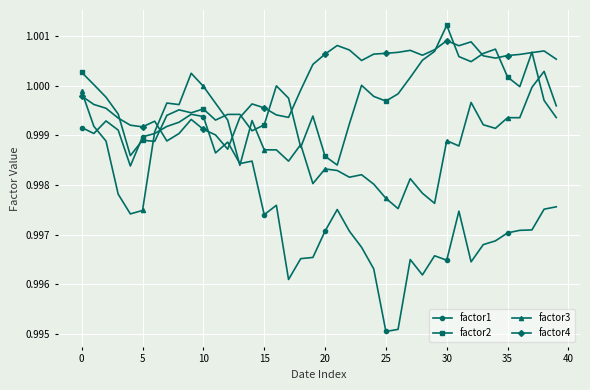

Rank the series by their maximum value, from highest to lowest.

factor2, factor4, factor3, factor1